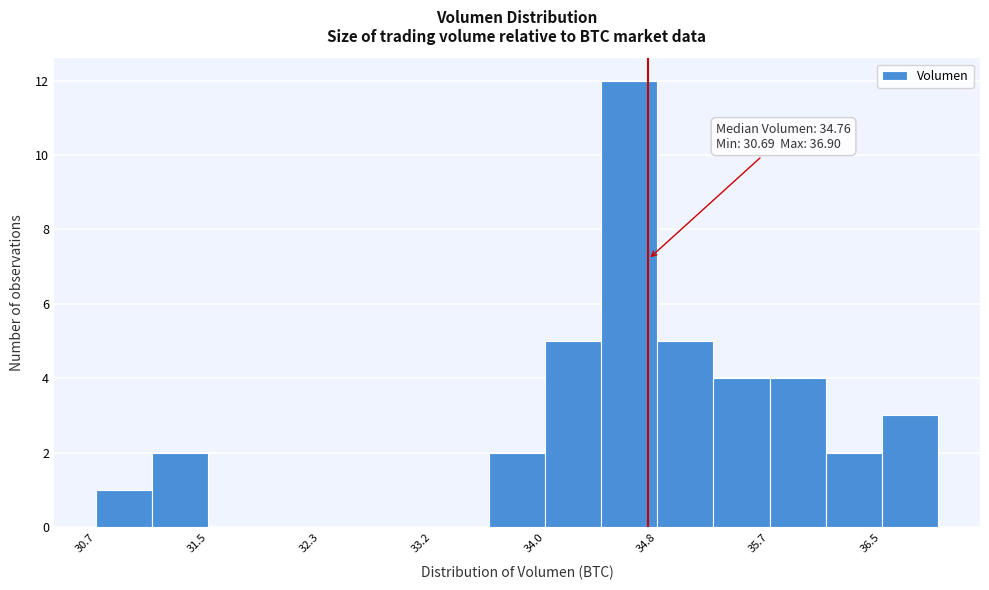

Over which range of the x-axis is the bar tallest?

34.4 to 34.8